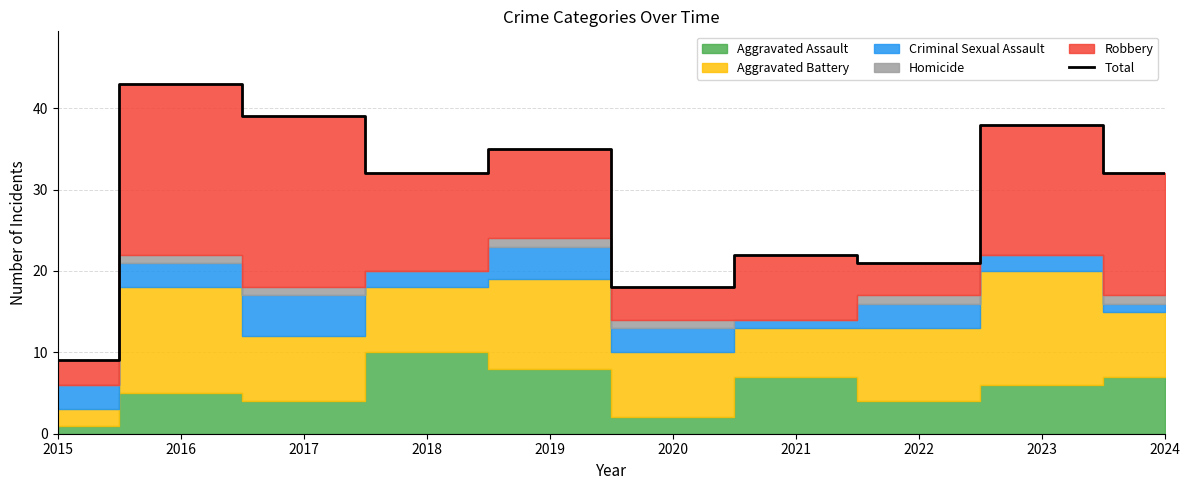

What is the difference between the maximum and second lowest values?

25